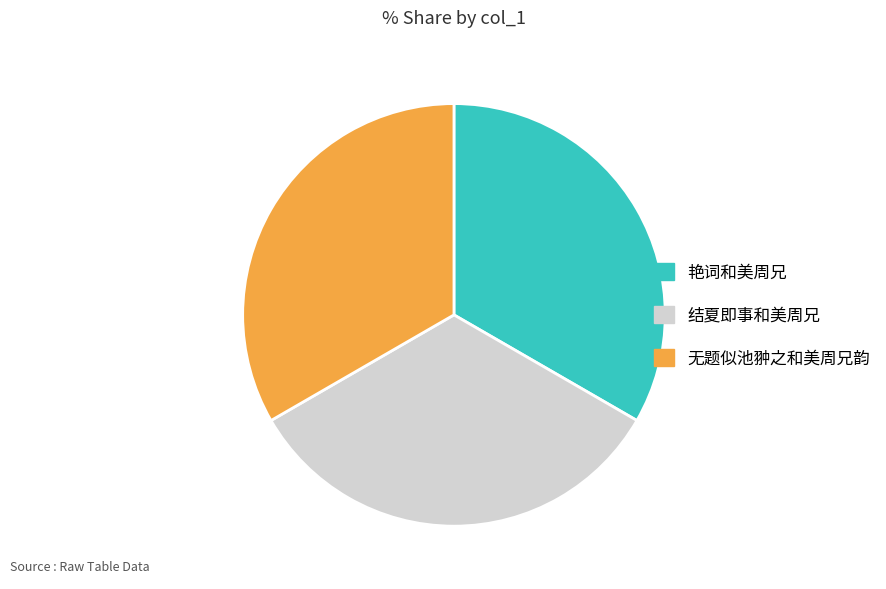

What is the ratio of the value at 艳词和美周兄 to the value at 结夏即事和美周兄?

1.0